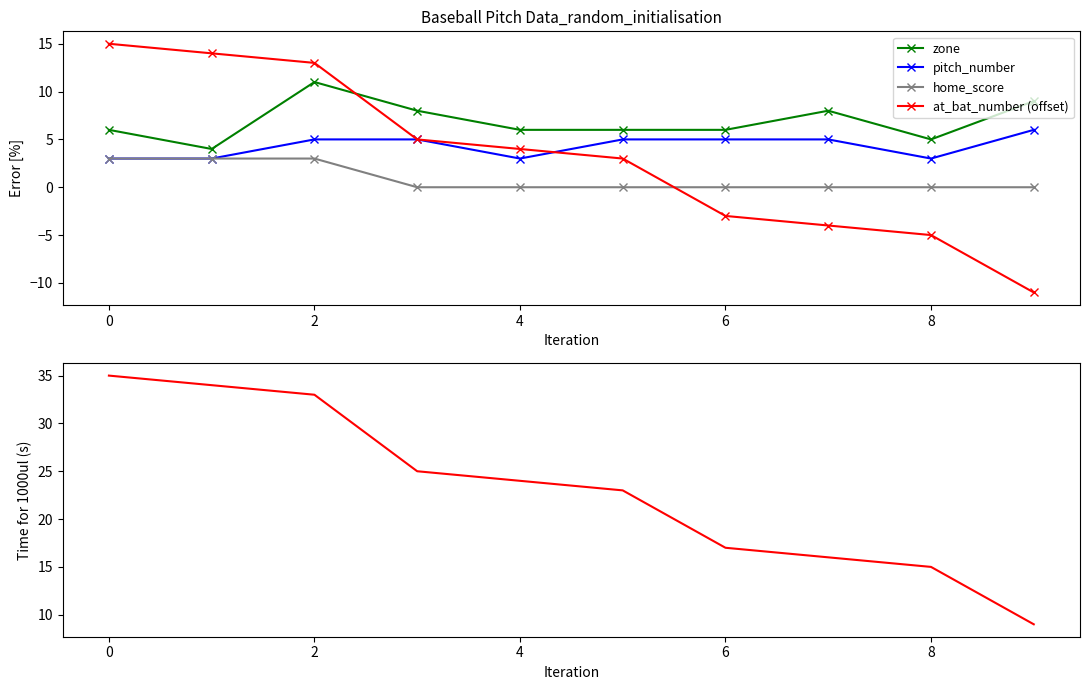

True or false: zone and pitch_number intersect in this chart.

False